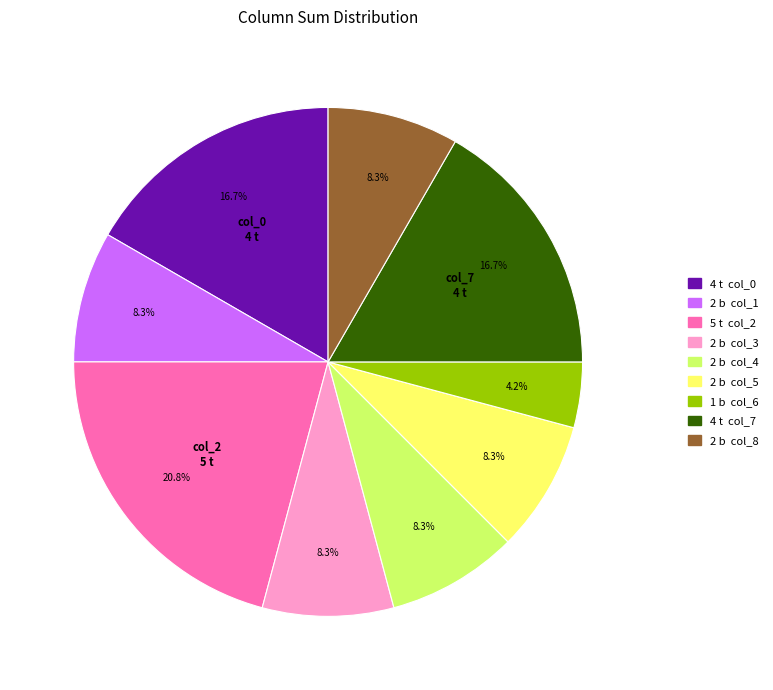

Does any single category account for the majority?

No